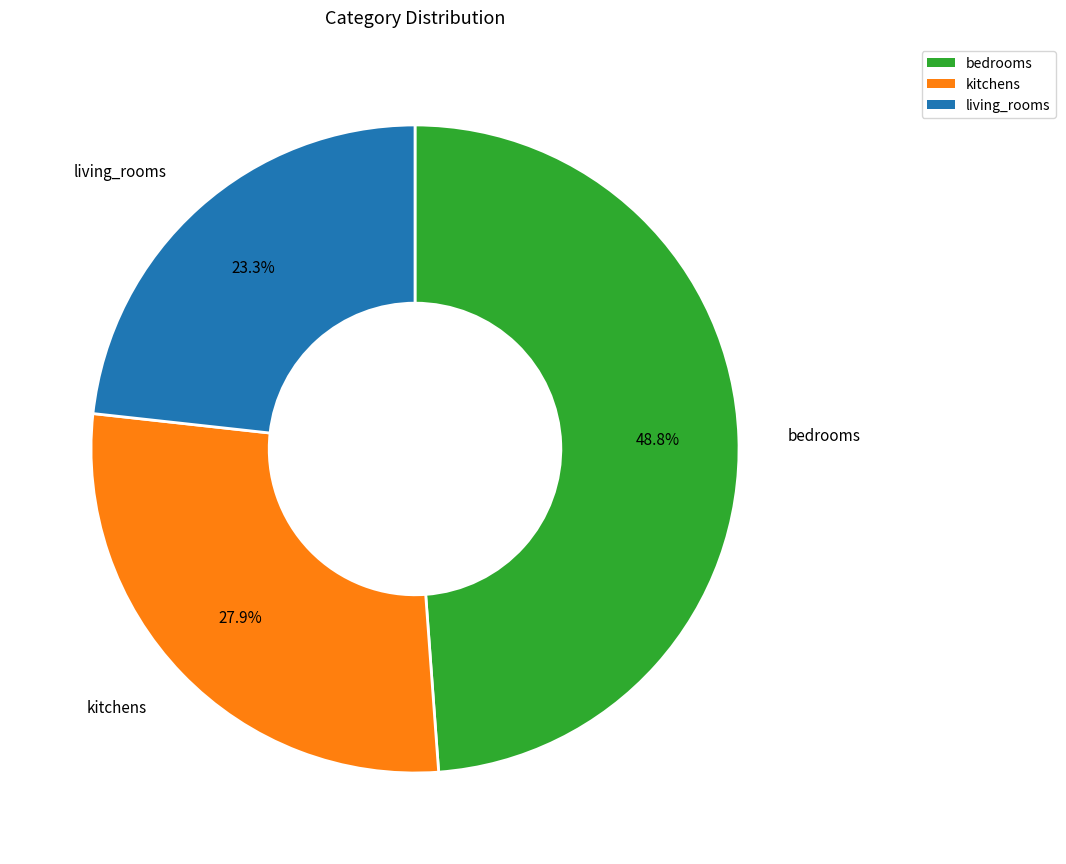

Between bedrooms and kitchens, which is larger?

bedrooms